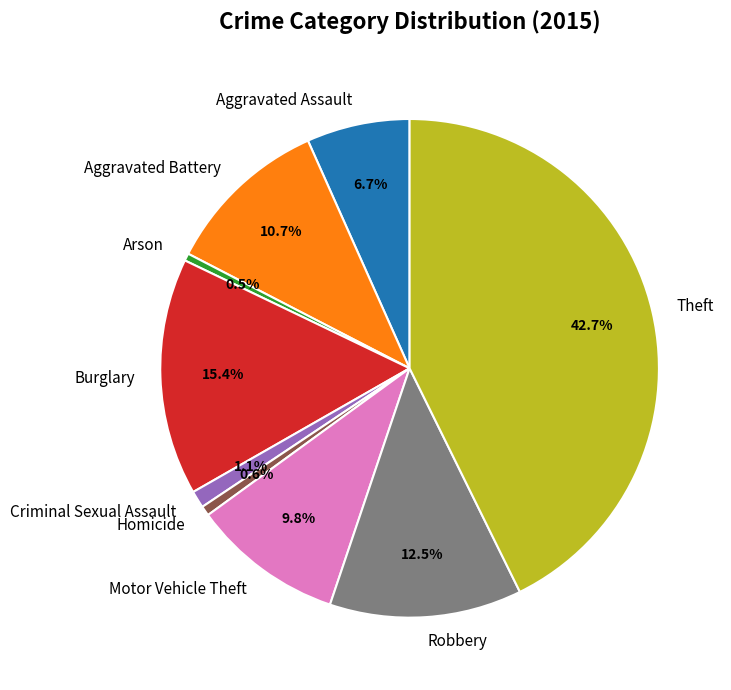

How many segments does this pie chart have?

9